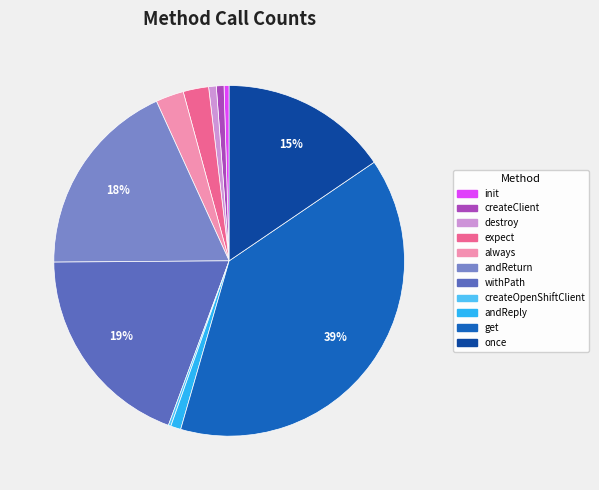

The init slice represents 0% of the pie. True or false?

True